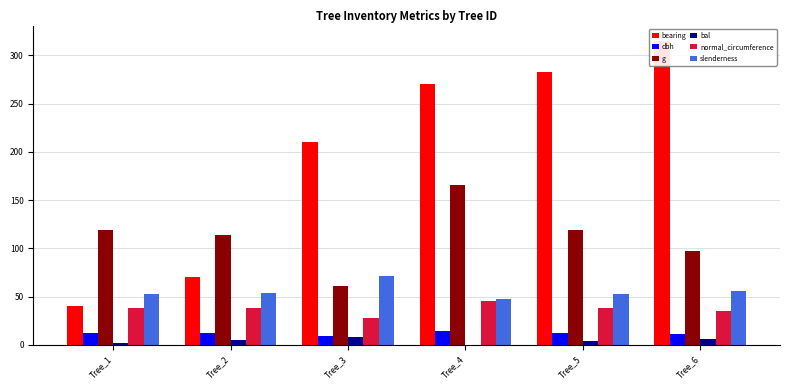

Reading right to left, what are all the values shown in this chart?

bearing: 315.0	283.0	270.0	210.0	70.0	40.0
dbh: 11.1	12.3	14.5	8.8	12.0	12.3
g: 97.5	119.0	165.4	60.6	113.4	119.2
bal: 6.6	3.6	0.0	7.8	5.1	2.1
normal_circumference: 35.0	38.7	45.6	27.6	37.8	38.7
slenderness: 56.3	53.0	47.5	71.5	53.8	52.9